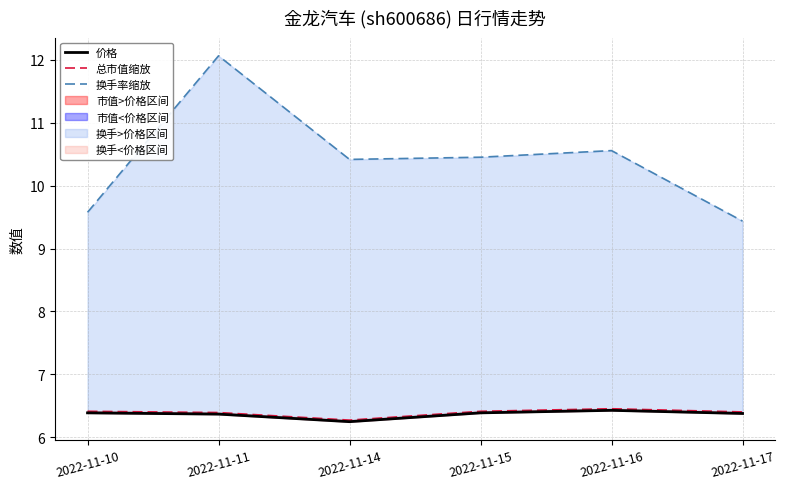

What is the difference between the maximum and minimum values in the 换手率缩放 series?

2.6